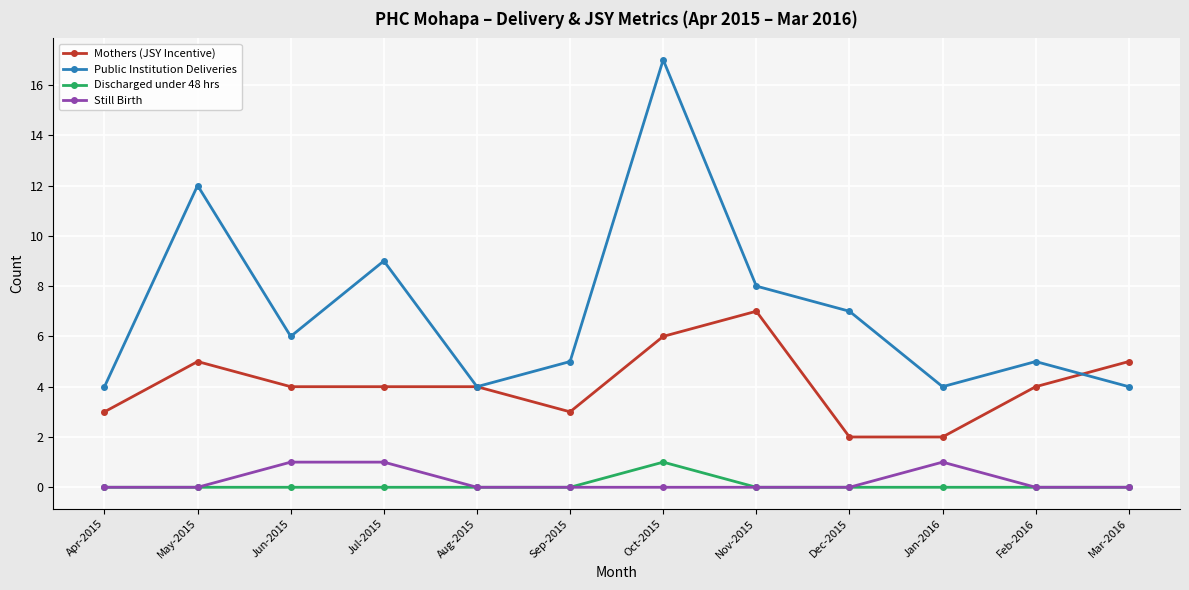

Reading left to right, what are all the values shown in this chart?

Mothers (JSY Incentive): 3	5	4	4	4	3	6	7	2	2	4	5
Public Institution Deliveries: 4	12	6	9	4	5	17	8	7	4	5	4
Discharged under 48 hrs: 0	0	0	0	0	0	1	0	0	0	0	0
Still Birth: 0	0	1	1	0	0	0	0	0	1	0	0